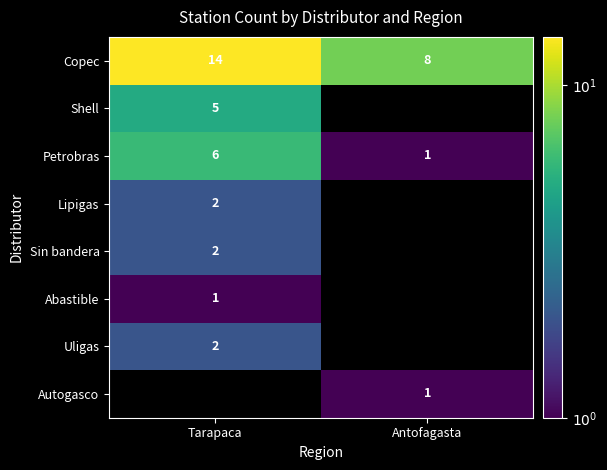

List the labels in order of Petrobras value, smallest first.

Antofagasta, Tarapaca